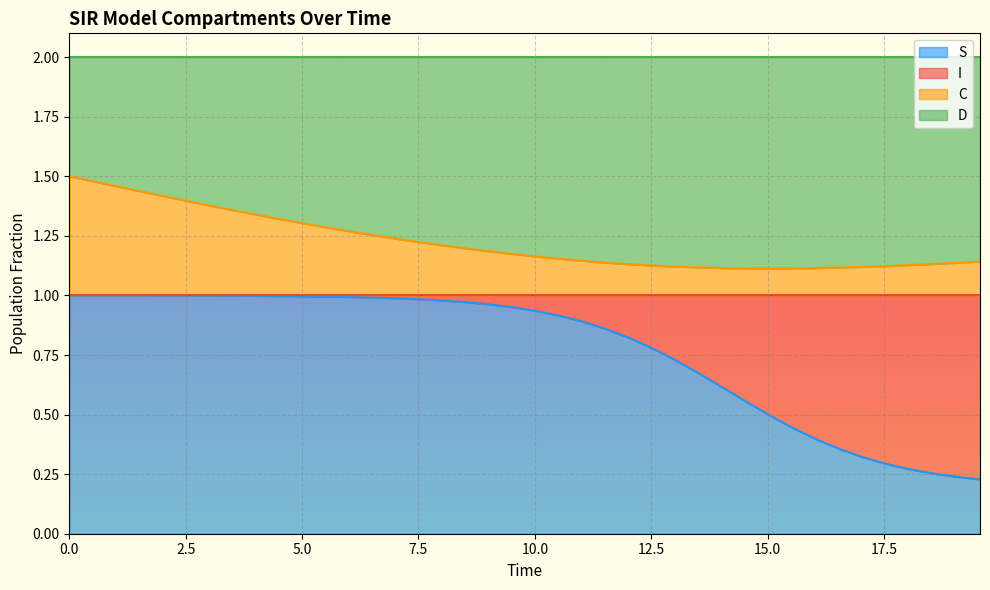

True or false: C and S cross at least once.

False